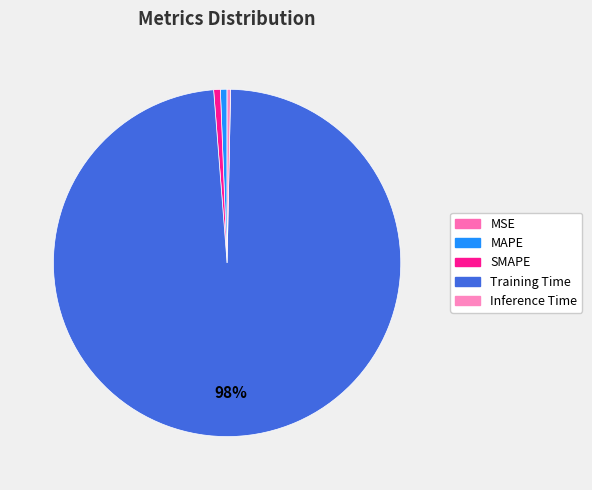

Which has a higher value, MAPE or SMAPE?

SMAPE